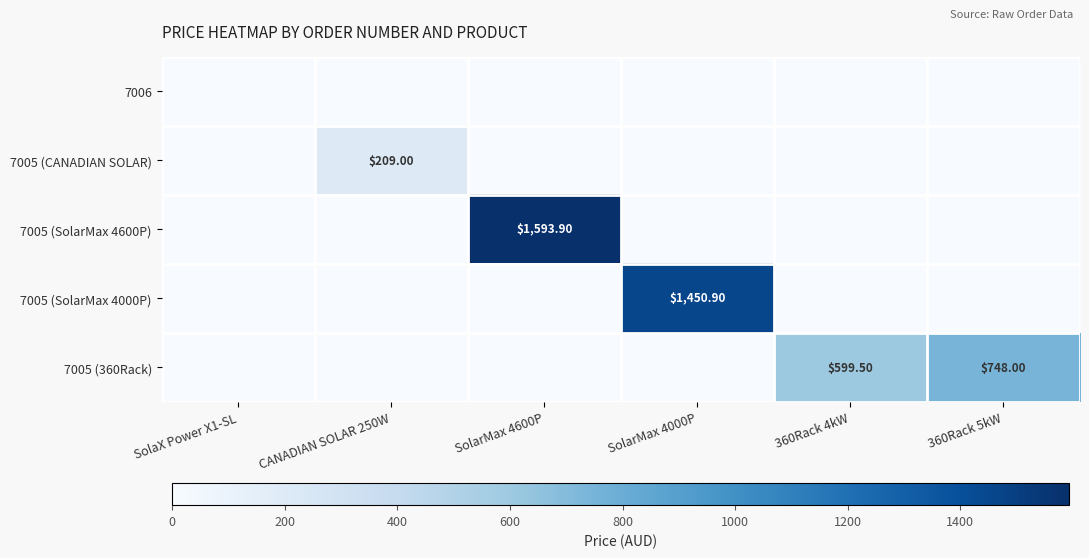

At which category is the sum across all series the highest?

SolarMax 4600P